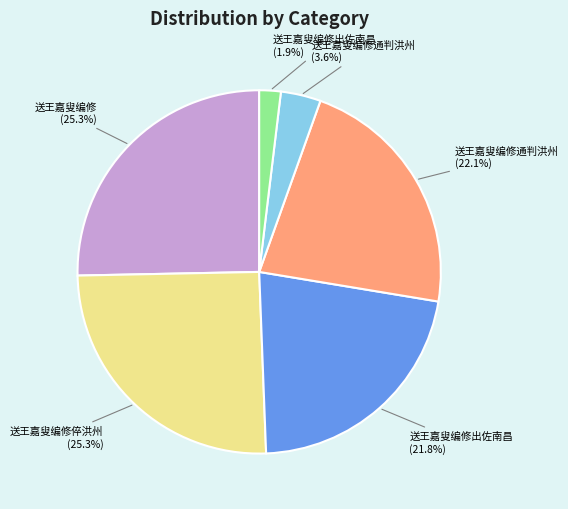

How many slices are in this pie chart?

6